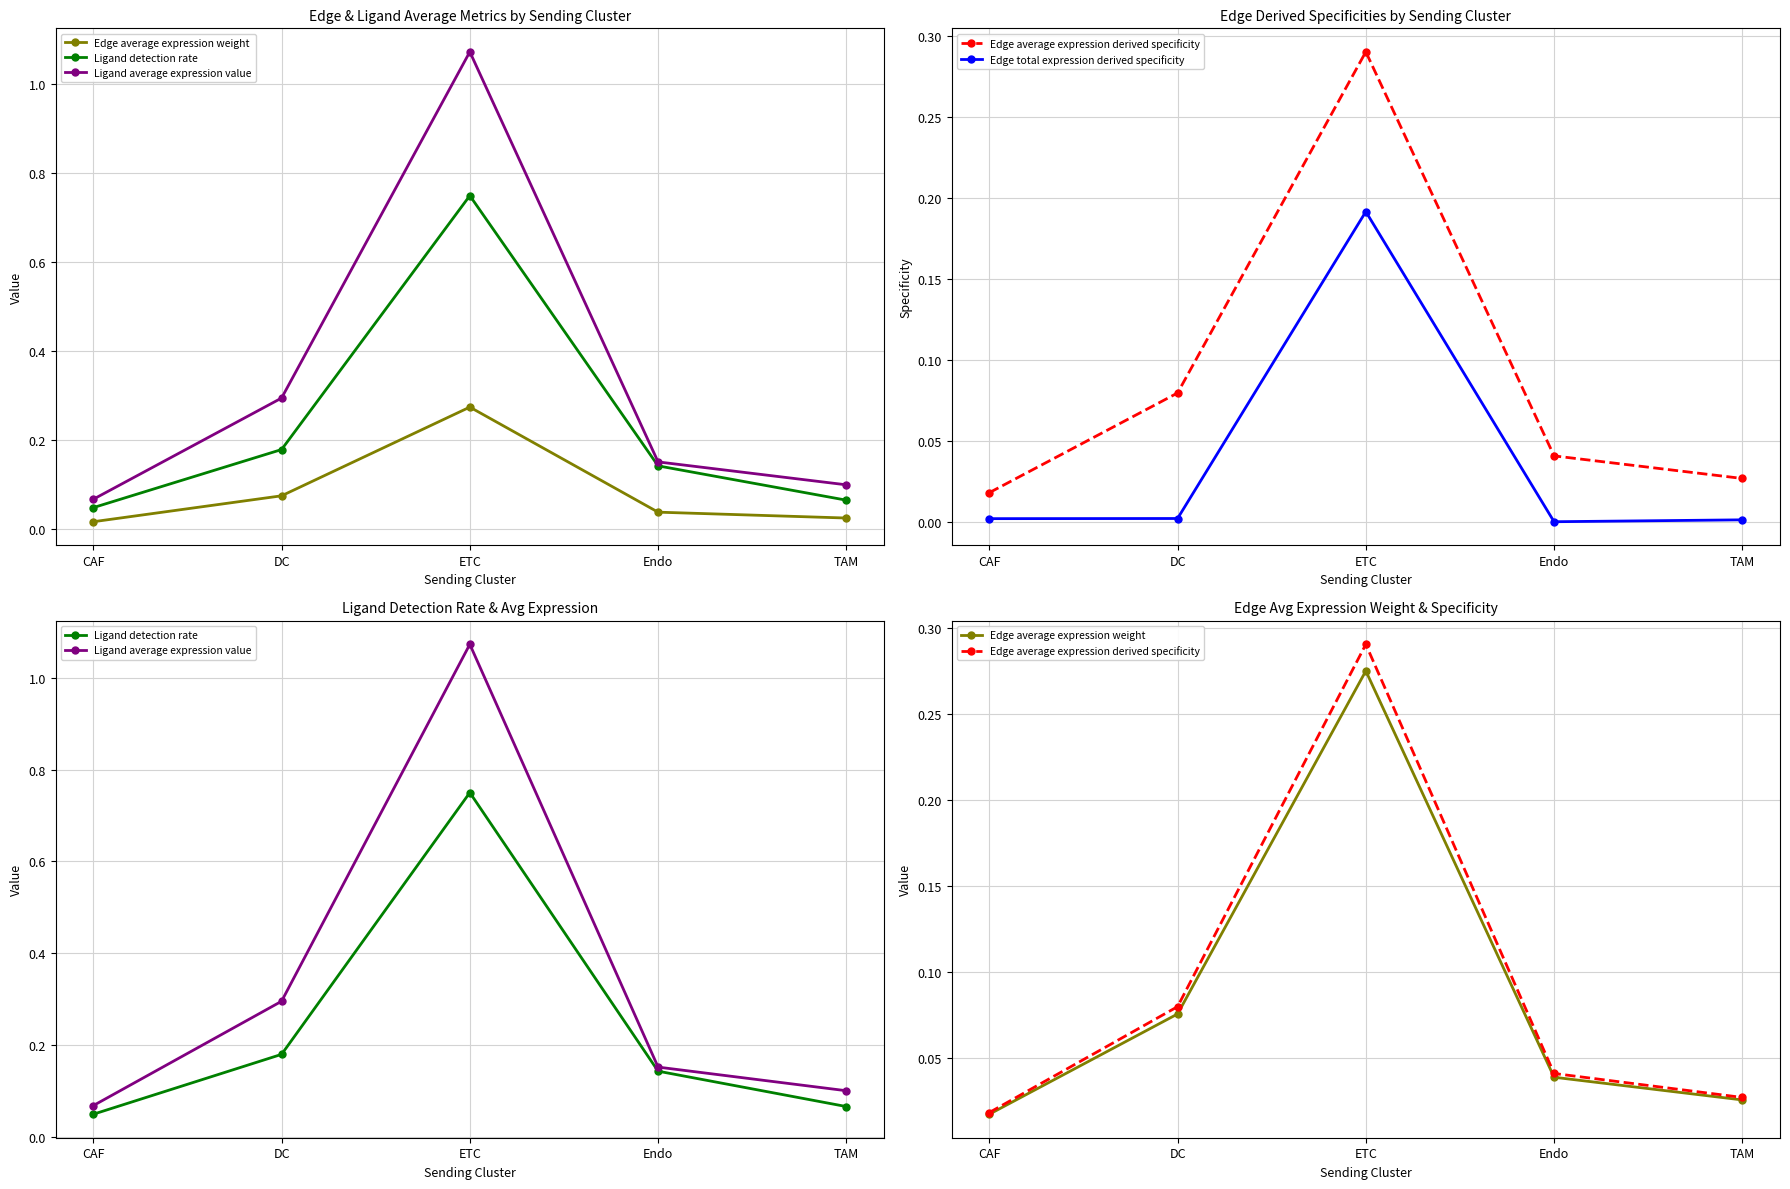

True or false: Ligand average expression value and Edge average expression weight intersect in this chart.

False